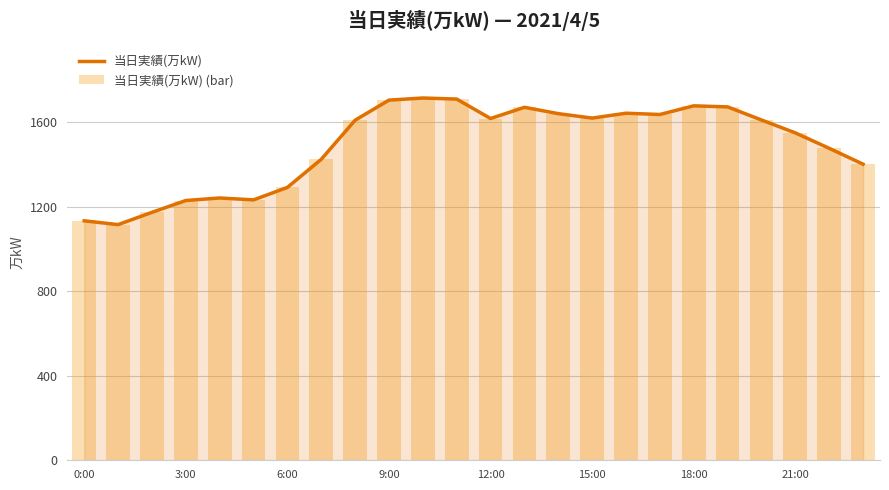

What is the label of the 2nd bar from the right?

22